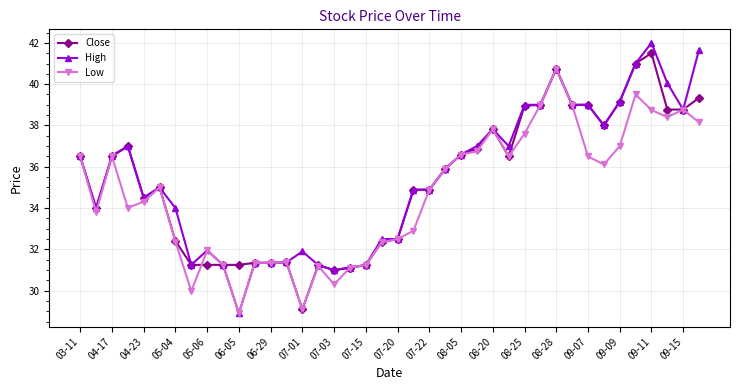

Which series has the largest range (max minus min)?

High